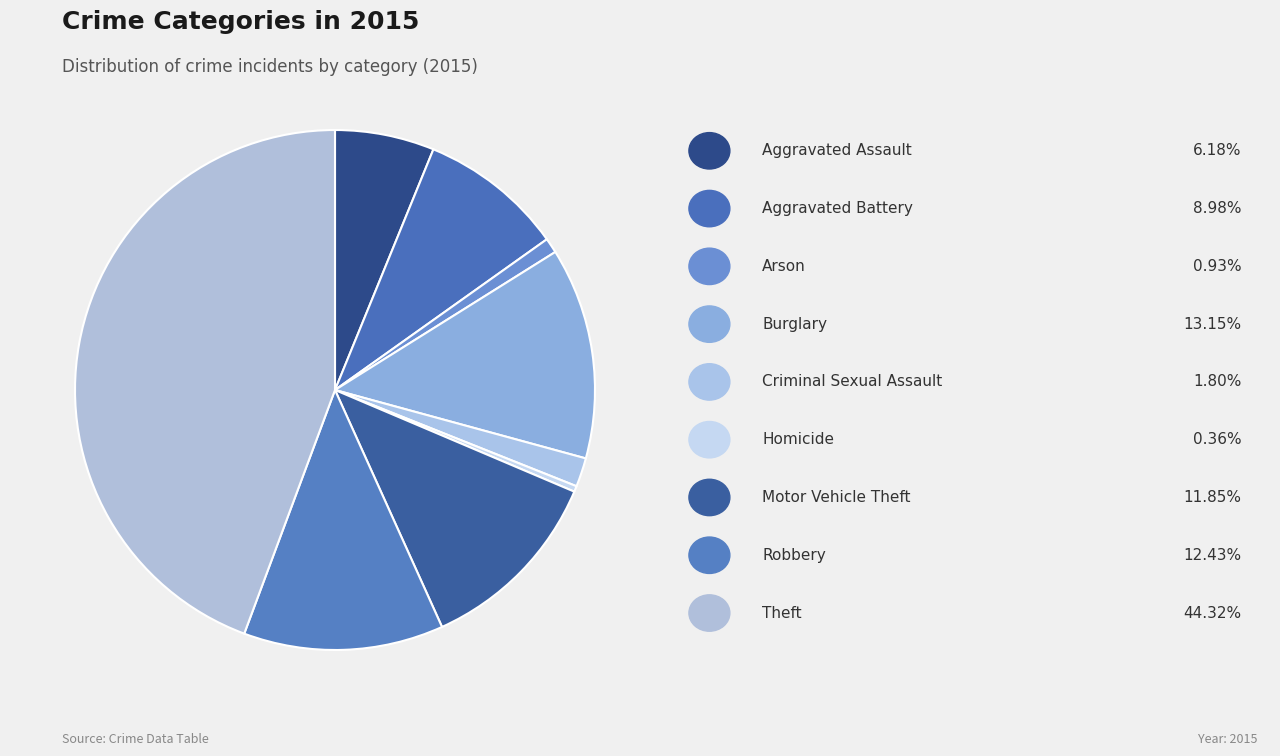

How many slices are in this pie chart?

9